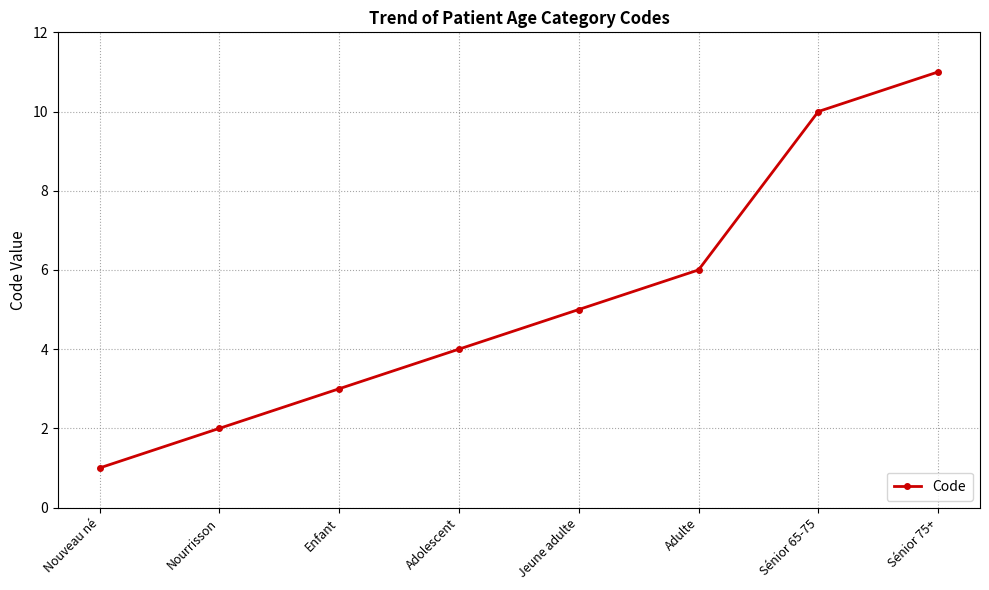

Reading right to left, extract all data points from this chart.

Sénior 75+=11	Sénior 65-75=10	Adulte=6	Jeune adulte=5	Adolescent=4	Enfant=3	Nourrisson=2	Nouveau né=1